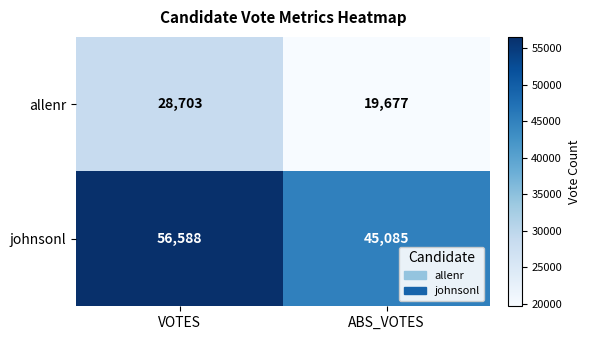

How many values in the allenr series are below 28703?

1